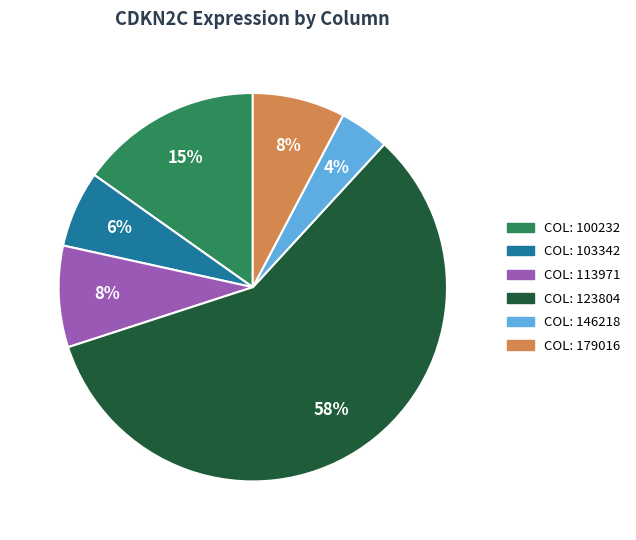

To the nearest percent, what is the average slice percentage?

17%